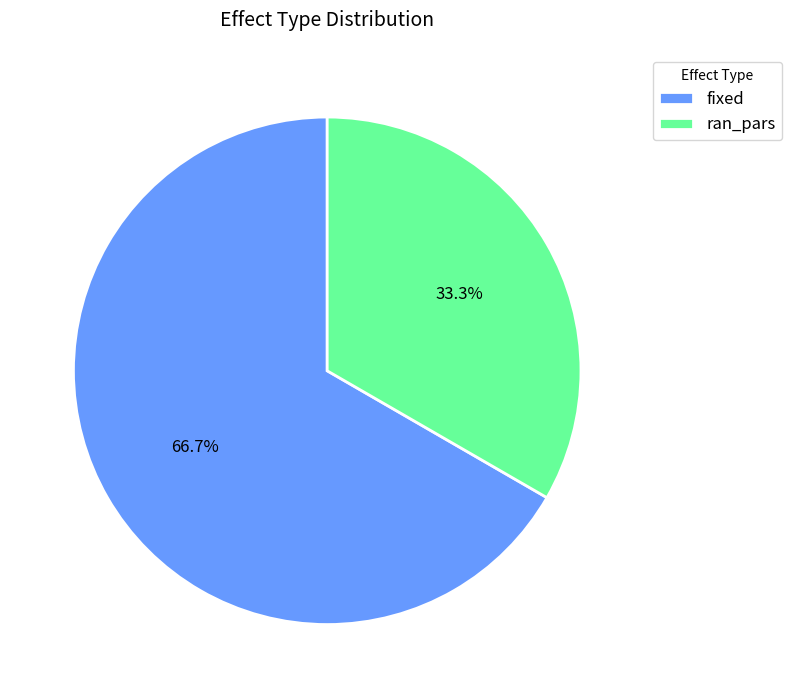

Is the sum of fixed and ran_pars greater than half?

Yes